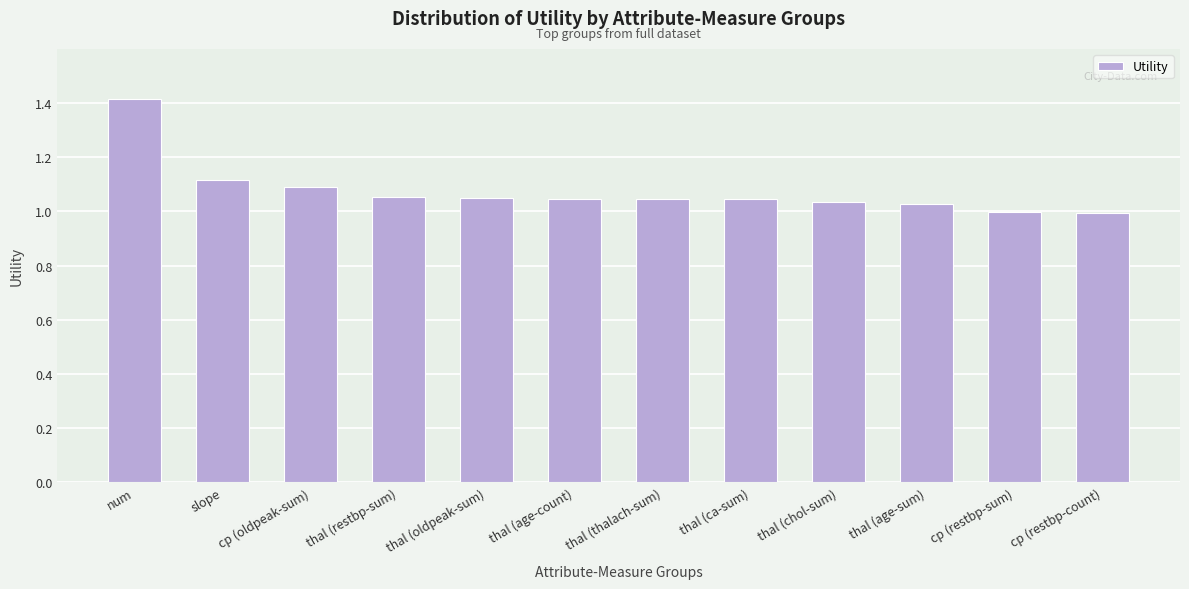

What is the maximum value shown in the chart?

1.4